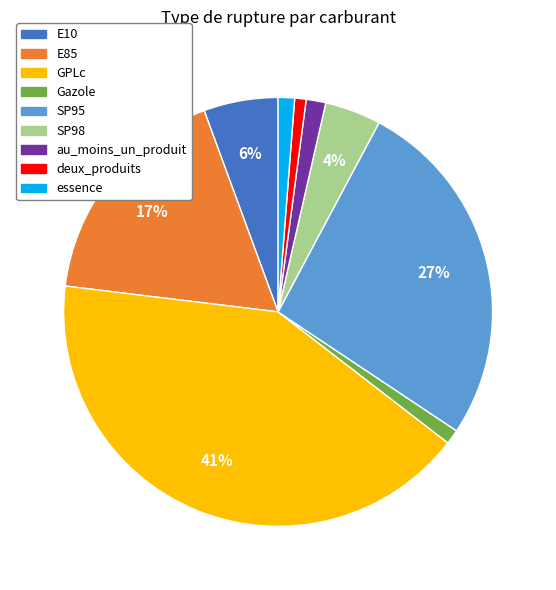

What percentage is the Gazole slice, to the nearest percent?

1%